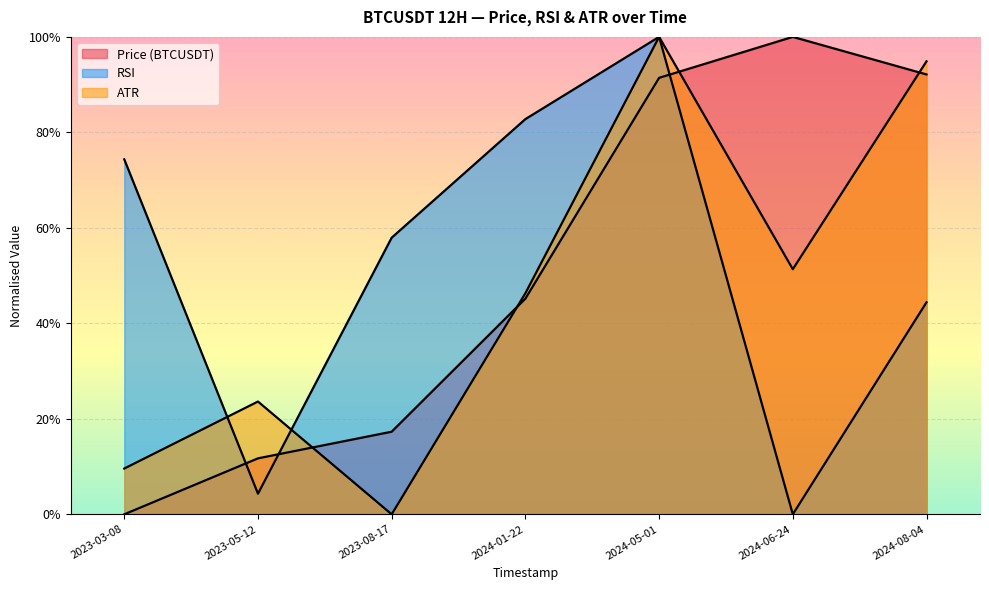

What is the value of the atr point at the 5th from the left?

1.0